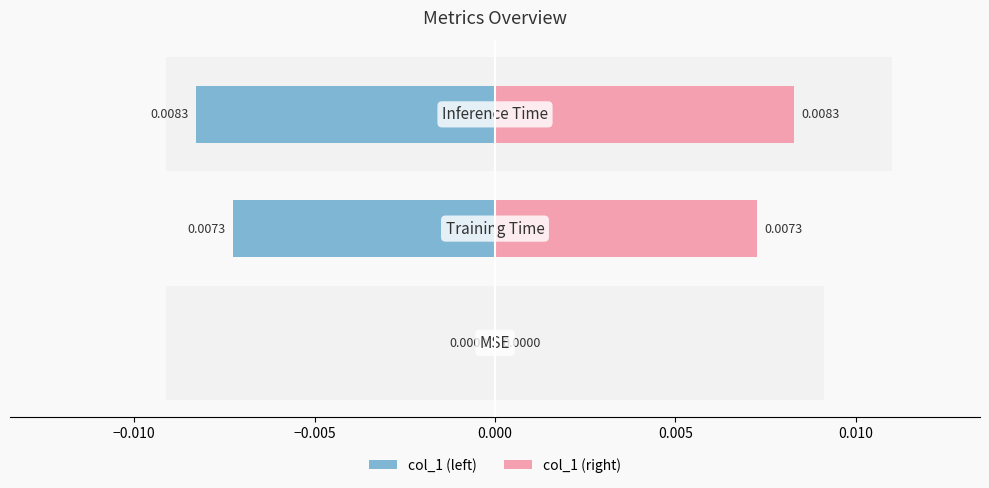

The value of col_1 (right) at −0.015 is 0.0. True or false?

True